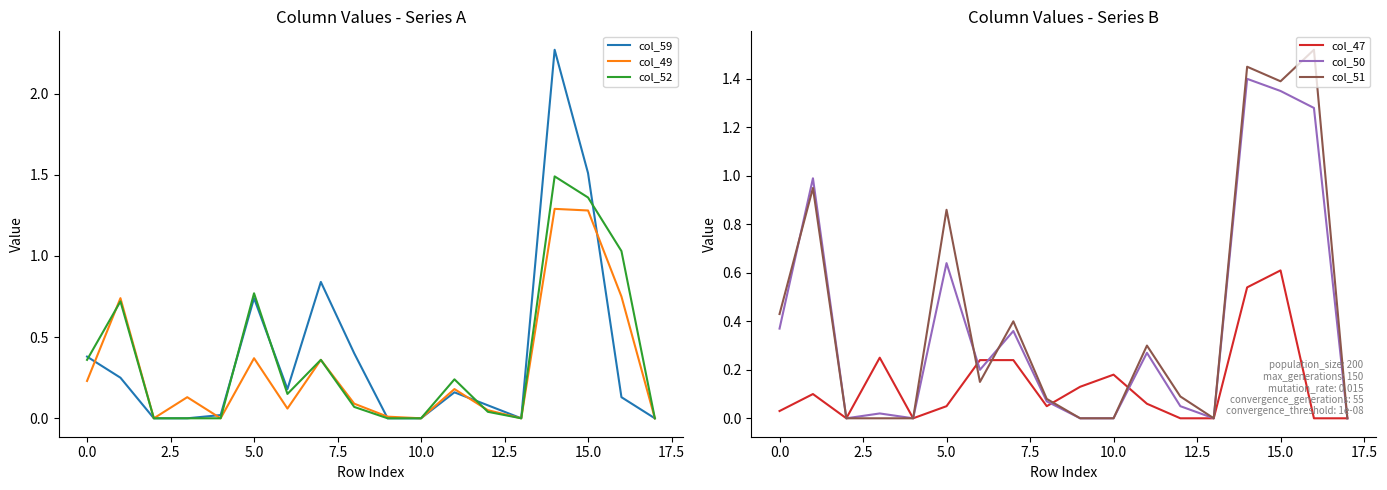

What are all the series names shown in the legend?

col_59, col_49, col_52, col_47, col_50, col_51